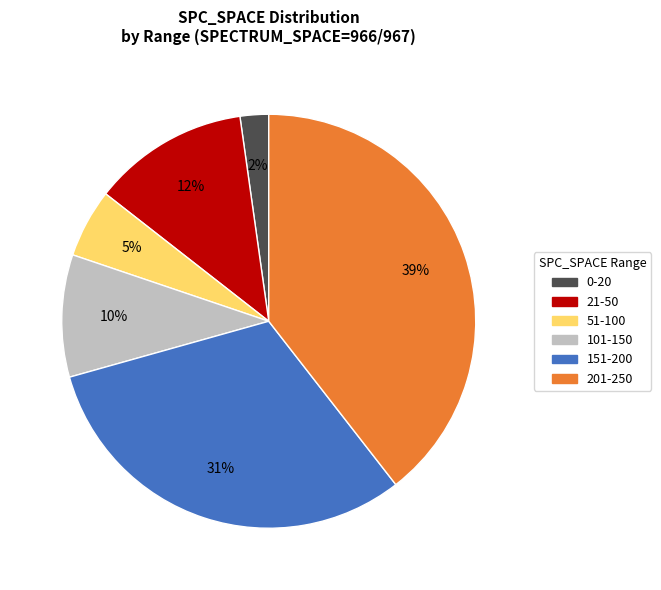

Between 21-50 and 101-150, which is larger?

21-50